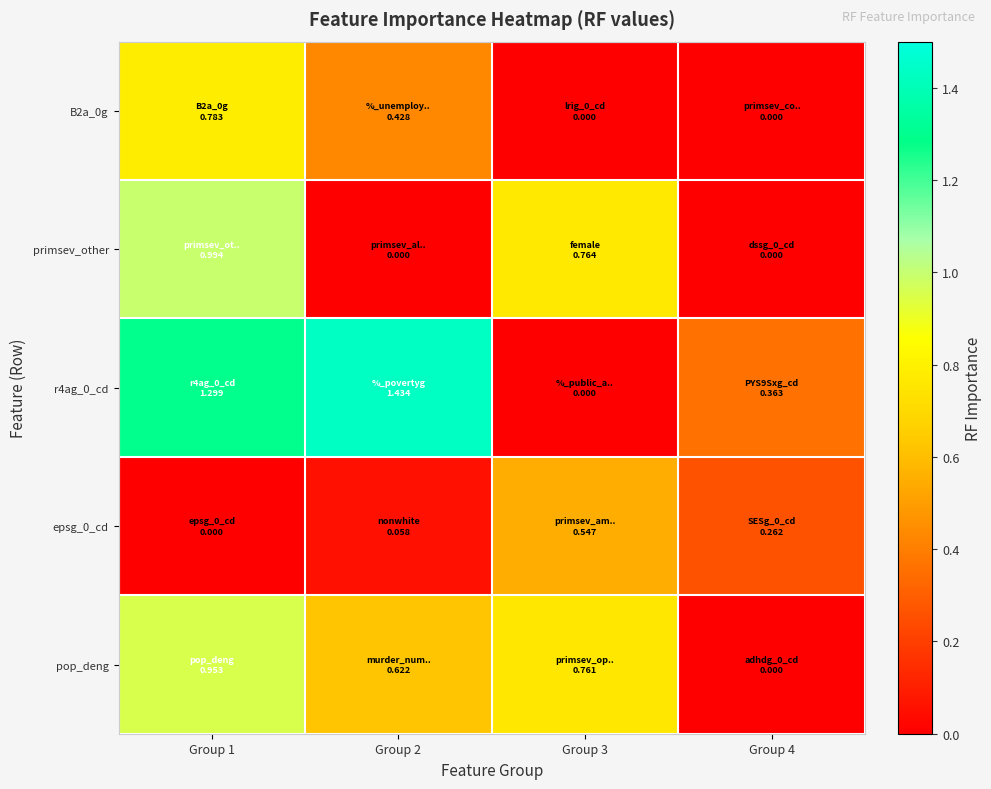

At which category does the chart reach its peak across all series?

Group 2